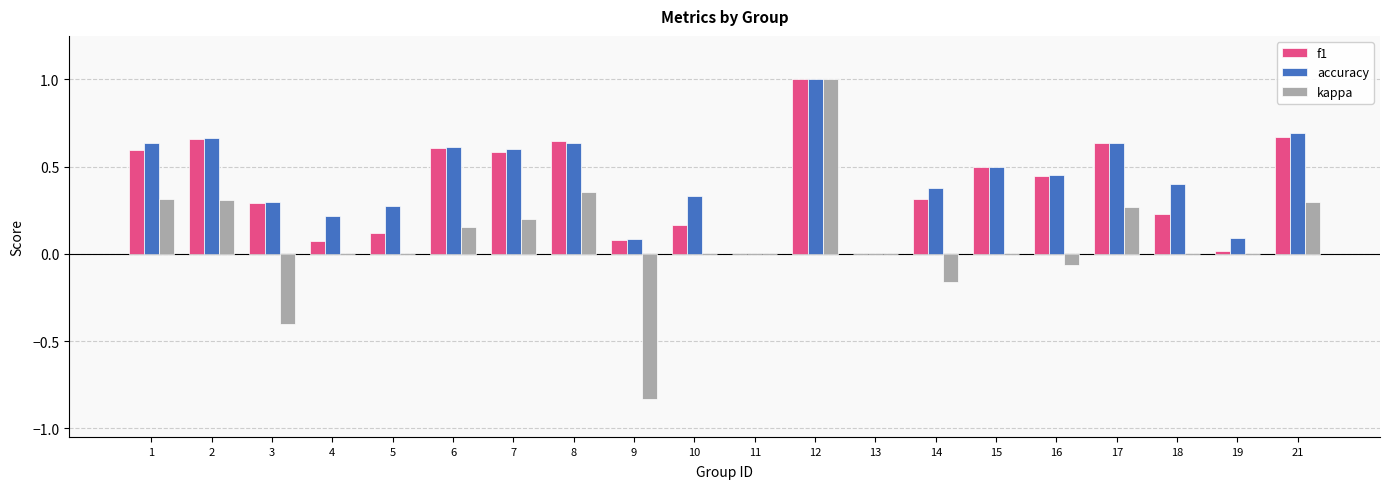

Which series has the widest spread of values?

kappa